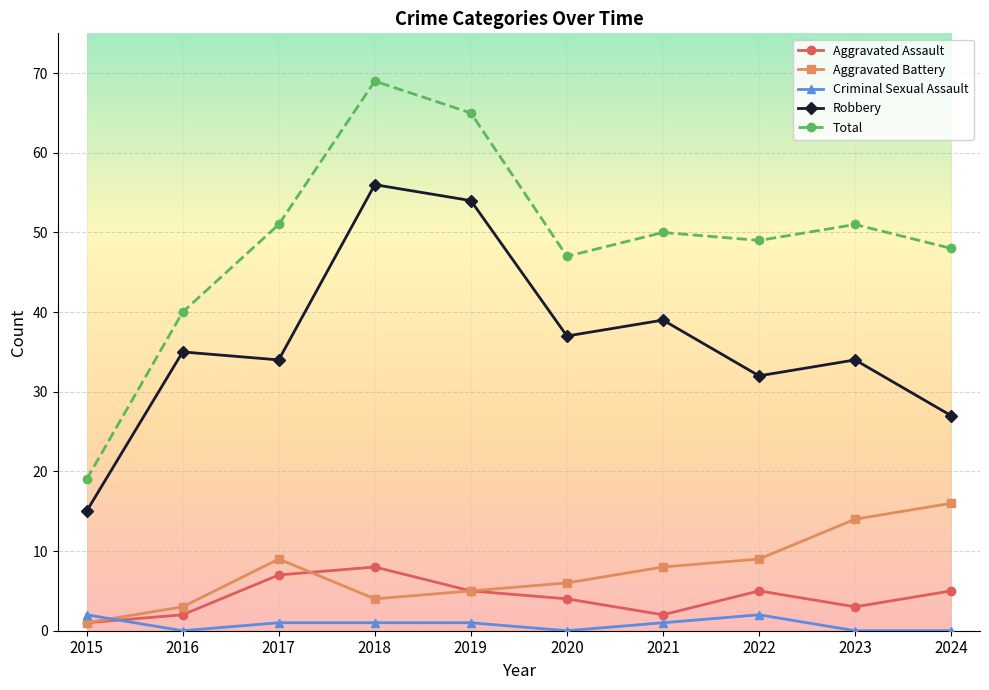

Reading right to left, what are all the values shown in this chart?

Aggravated Assault: 2024=5	2023=3	2022=5	2021=2	2020=4	2019=5	2018=8	2017=7	2016=2	2015=1
Aggravated Battery: 2024=16	2023=14	2022=9	2021=8	2020=6	2019=5	2018=4	2017=9	2016=3	2015=1
Criminal Sexual Assault: 2024=0	2023=0	2022=2	2021=1	2020=0	2019=1	2018=1	2017=1	2016=0	2015=2
Robbery: 2024=27	2023=34	2022=32	2021=39	2020=37	2019=54	2018=56	2017=34	2016=35	2015=15
Total: 2024=48	2023=51	2022=49	2021=50	2020=47	2019=65	2018=69	2017=51	2016=40	2015=19